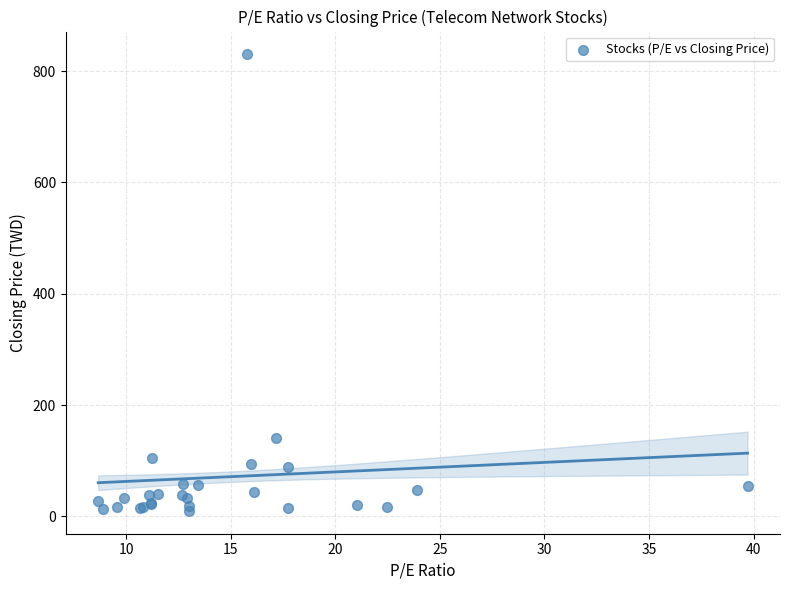

What Y value in the scatter plot is closest to 419?

141.5